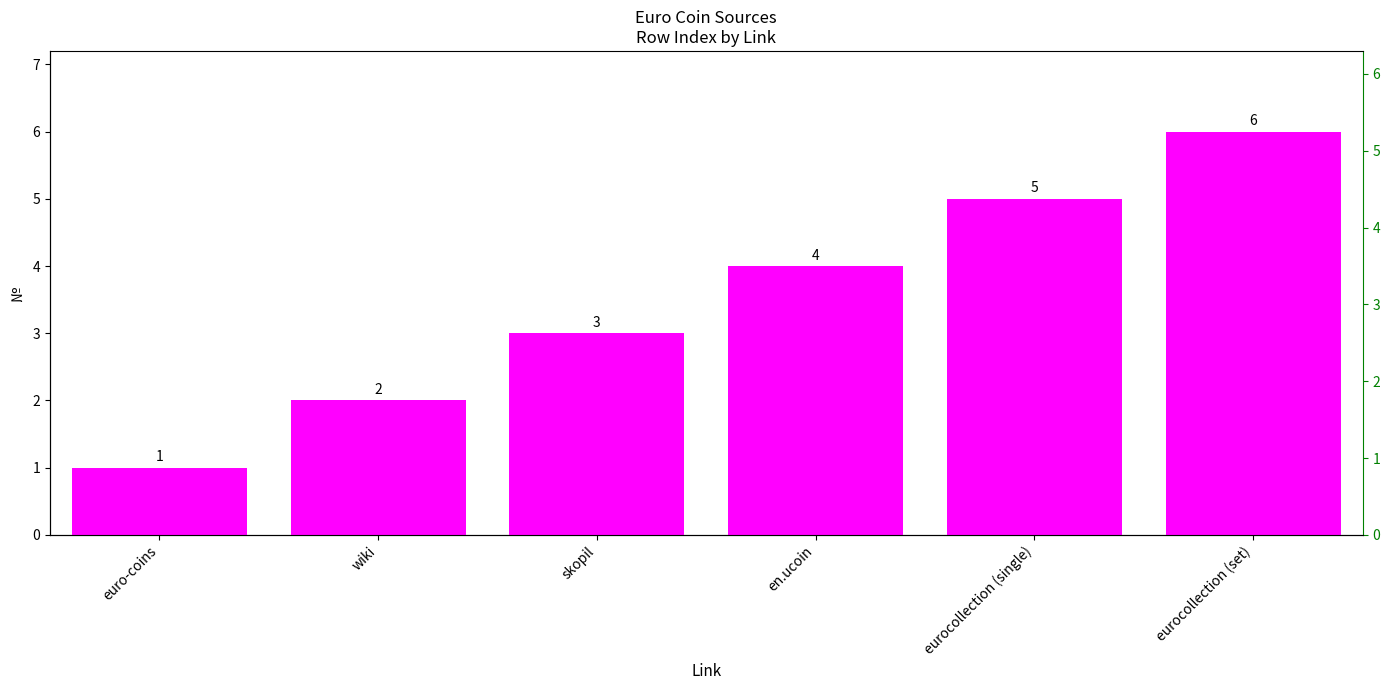

What is the ratio of the value at wiki to the value at eurocollection (set)?

0.3